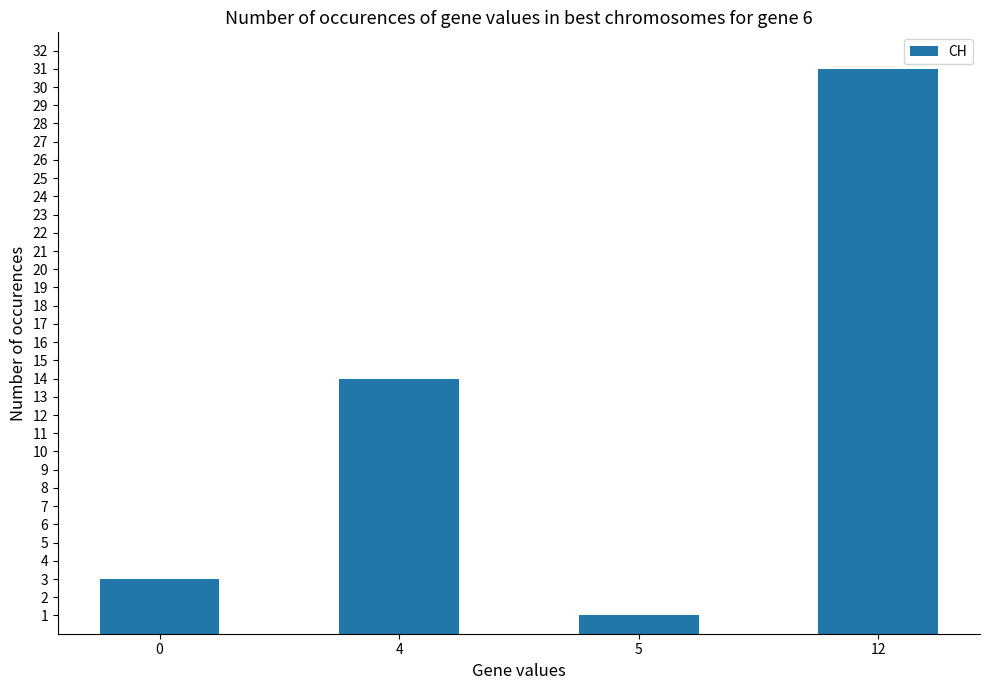

What is the average value?

12